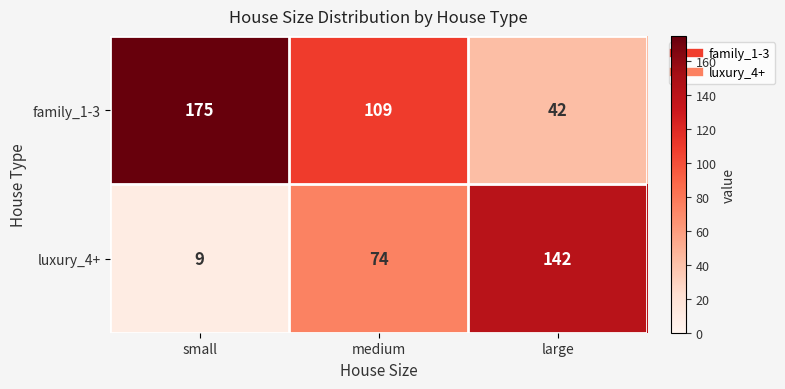

Reading left to right, extract all data points from this chart.

family_1-3: small=175	medium=109	large=42
luxury_4+: small=9	medium=74	large=142